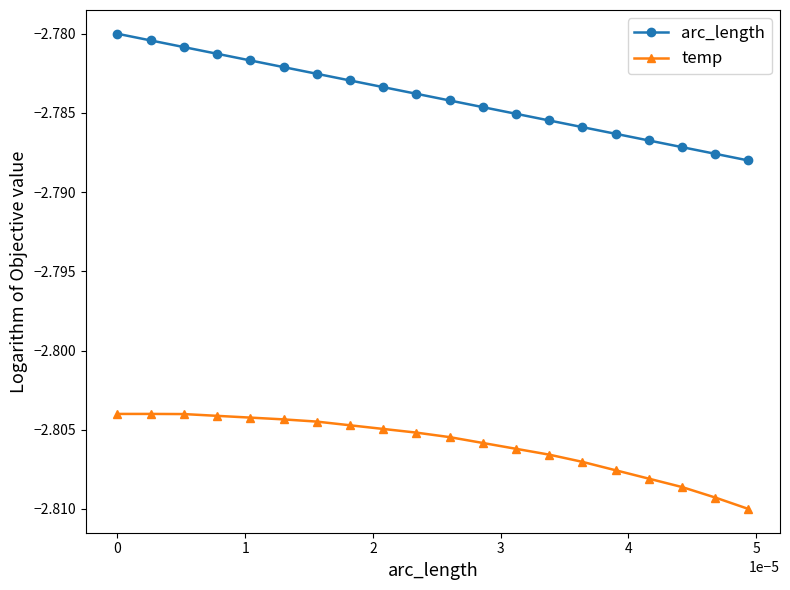

Which series has the largest total across all categories?

arc_length